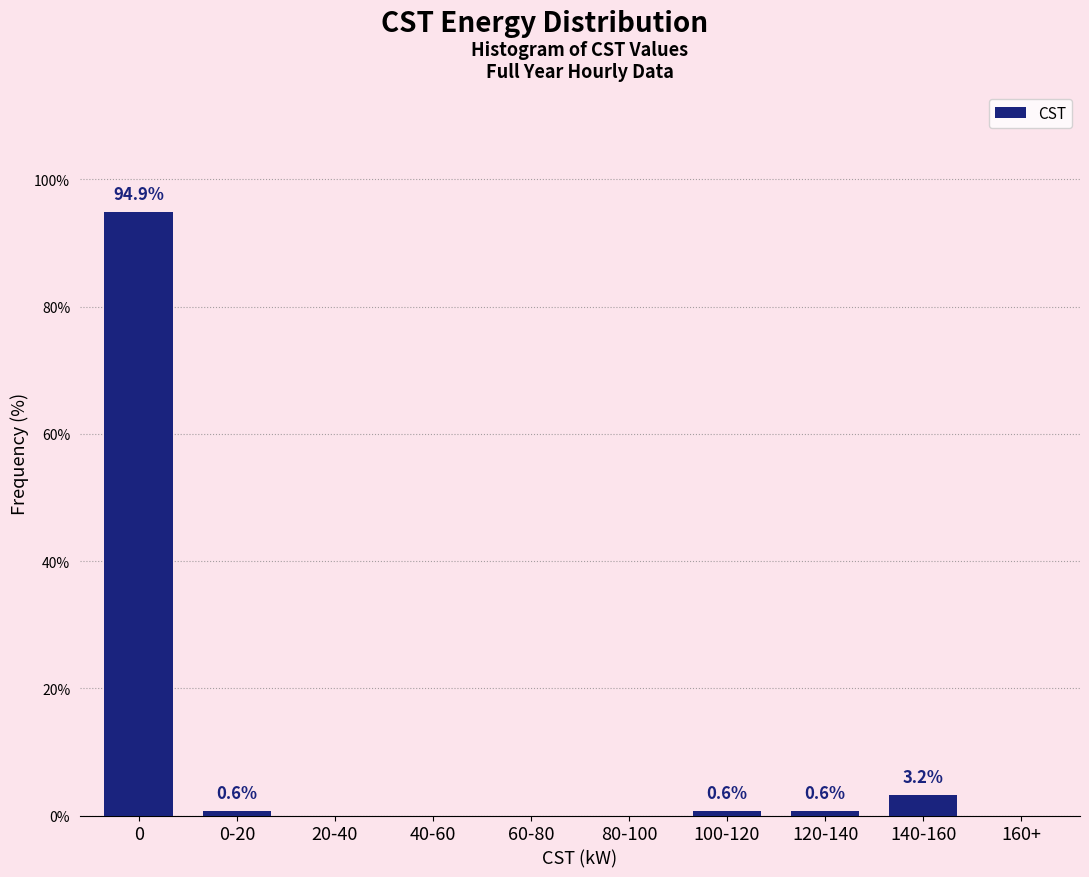

Reading left to right, extract all data points from this chart.

0=94.9	0-20=0.6	20-40=0.0	40-60=0.0	60-80=0.0	80-100=0.0	100-120=0.6	120-140=0.6	140-160=3.2	160+=0.0